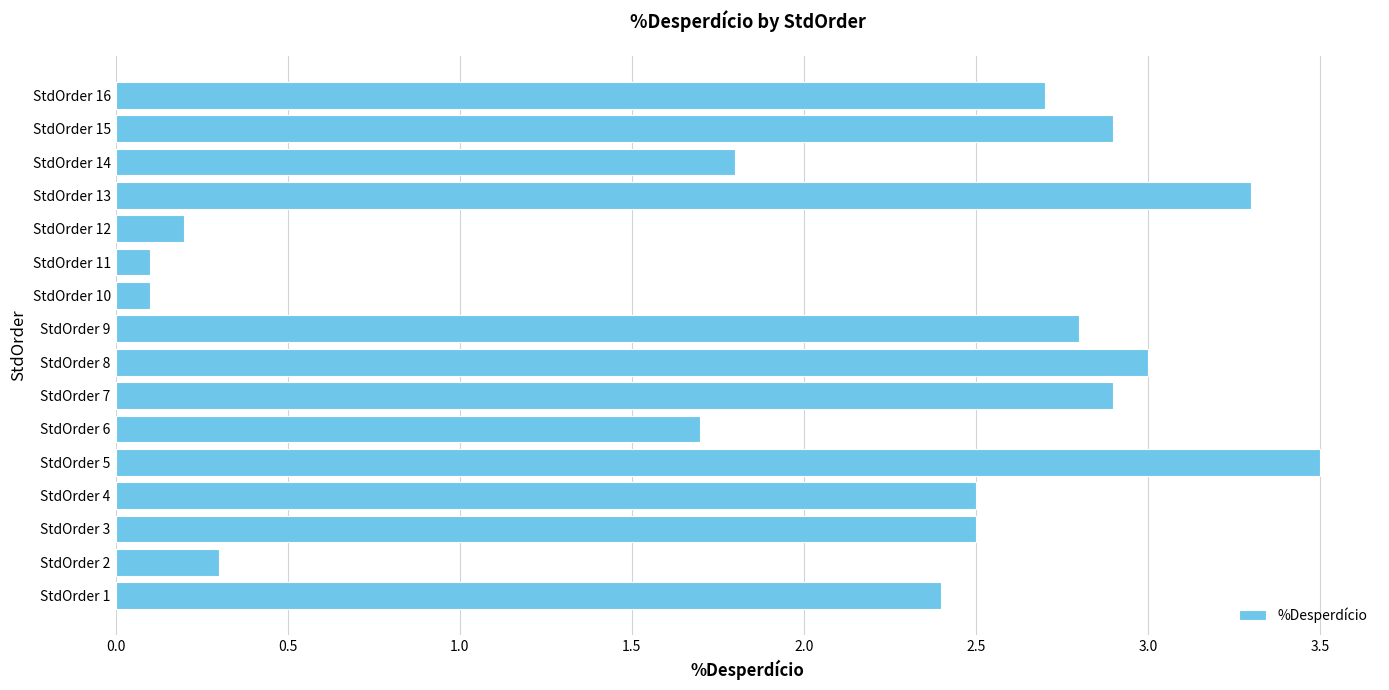

How many bars are there in total?

16